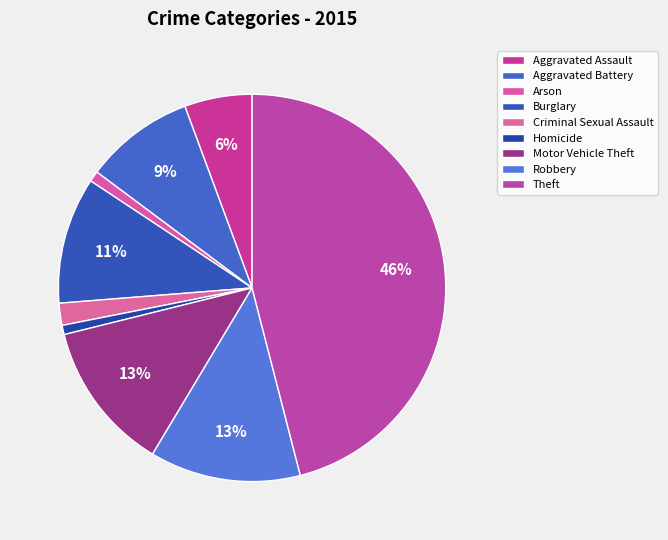

Does Arson represent more than half of the total?

No